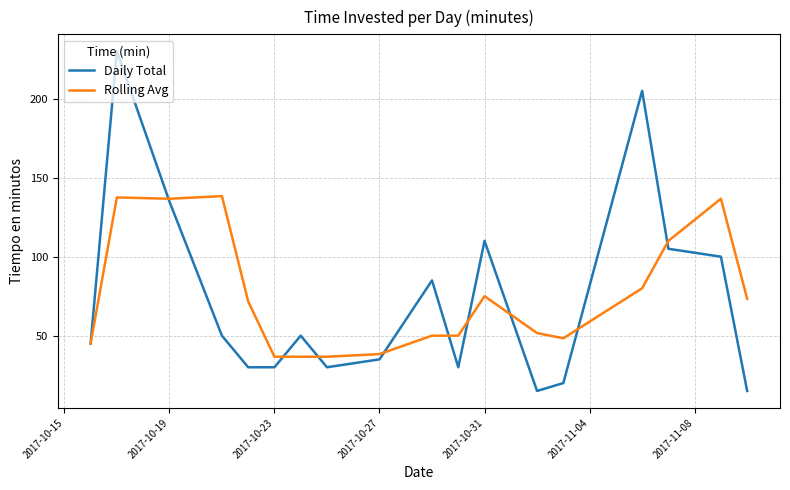

What is the lowest value of the Rolling Avg series?

36.7